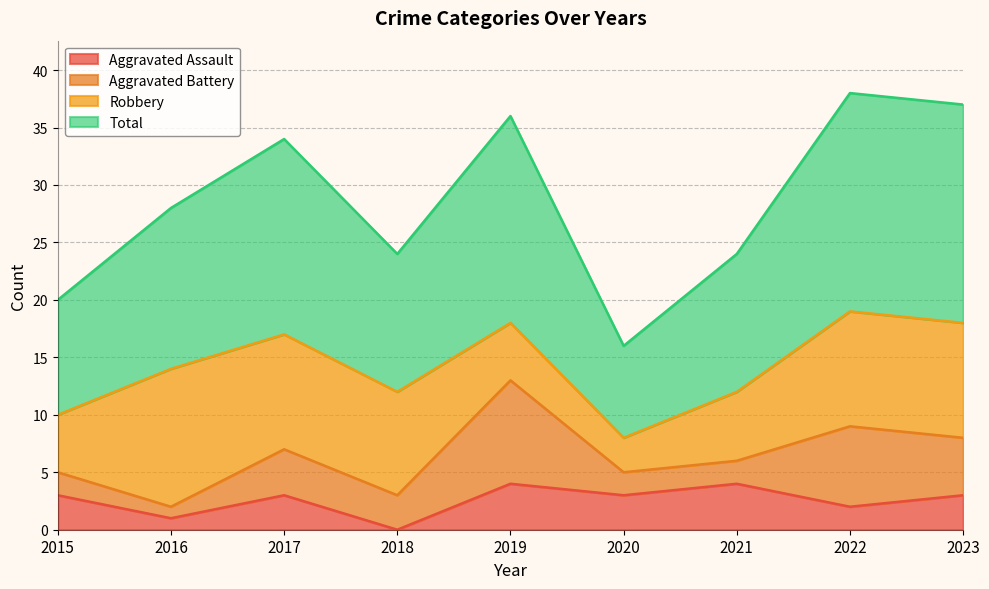

How many Aggravated Assault values are between 2 and 3?

5